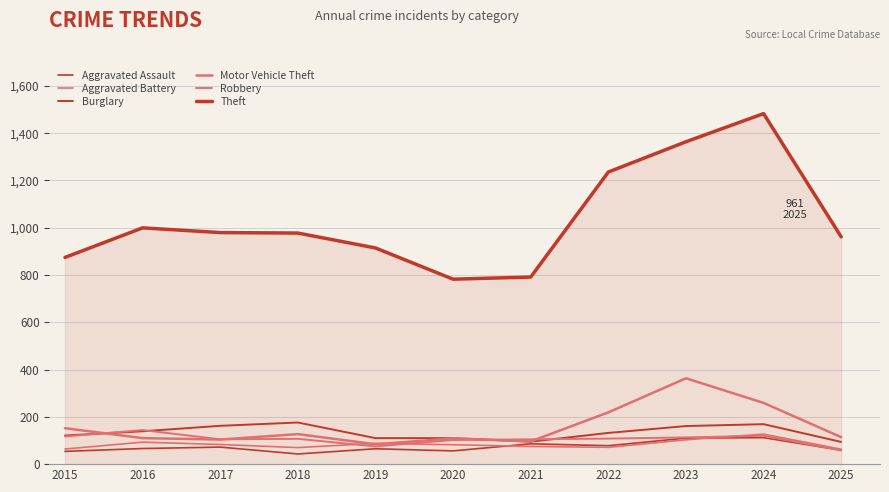

Does the chart display data point markers on the line(s)?

No